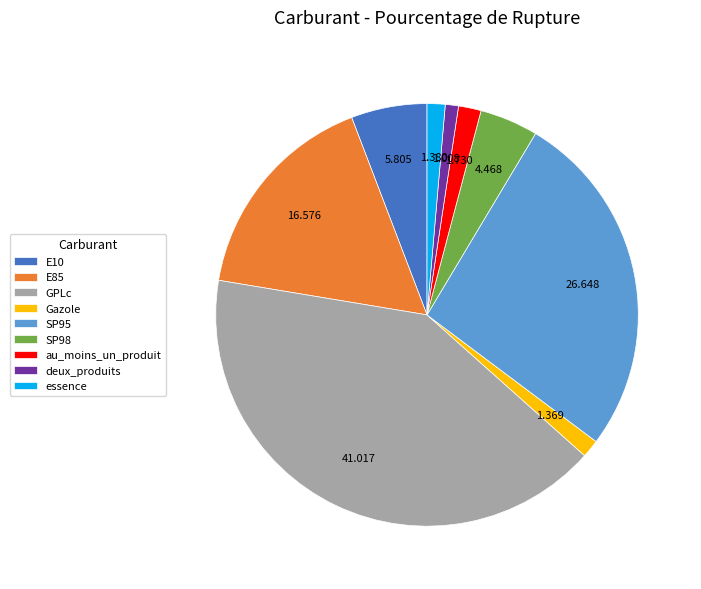

Which has a higher value, E10 or deux_produits?

E10